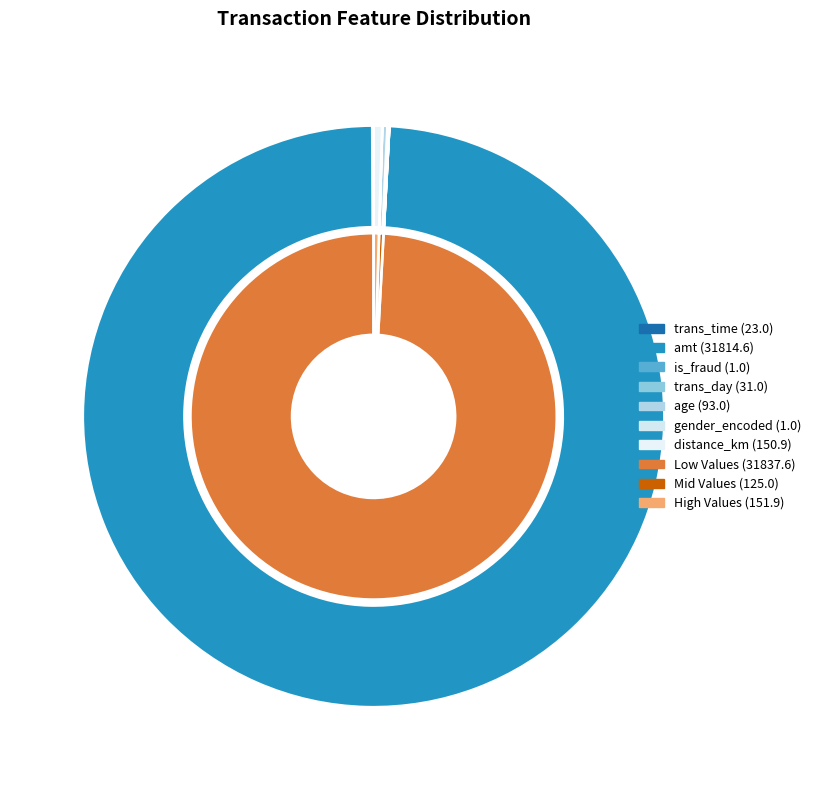

How much of the chart is everything except distance_km?

99.5%